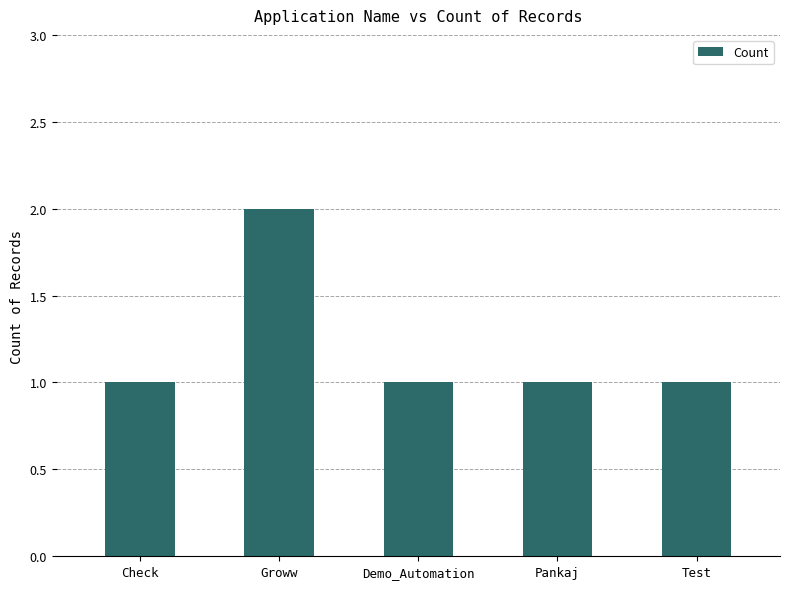

How many values are between 1 and 2?

5